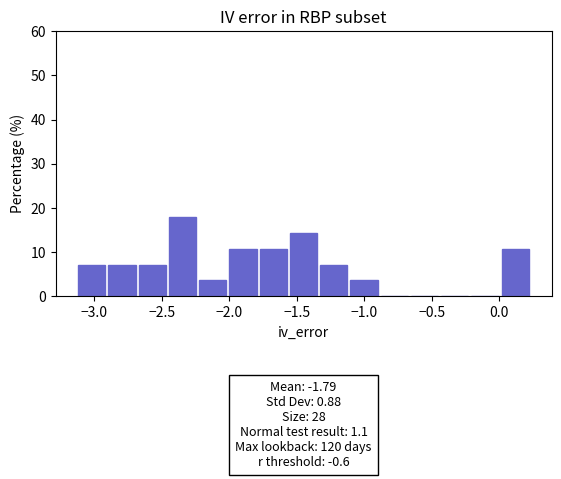

Over which range of the x-axis is the bar tallest?

-2.45 to -2.25